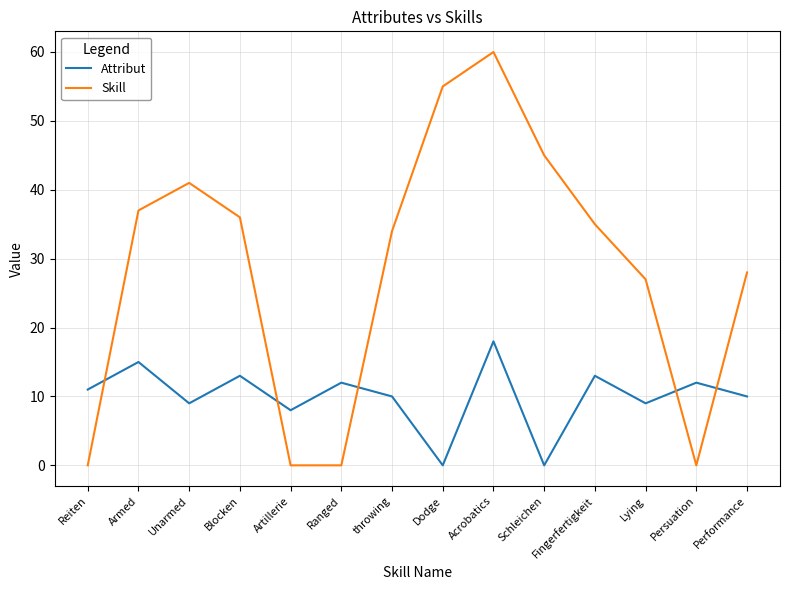

What are all the series names shown in the legend?

Attribut, Skill